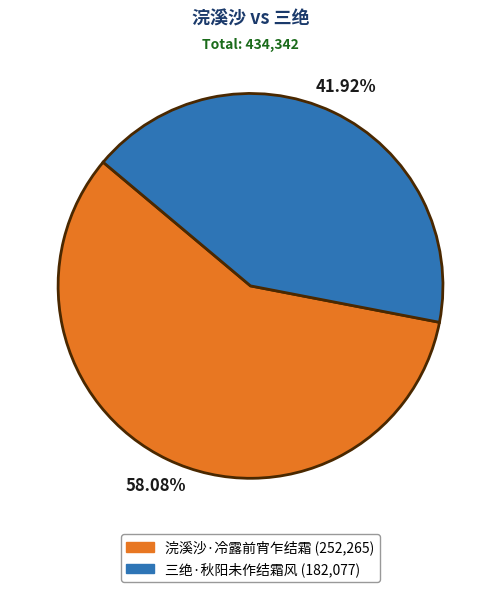

Combined, what portion of the pie is 浣溪沙·冷露前宵乍结霜 and 三绝·秋阳未作结霜风?

100.0%